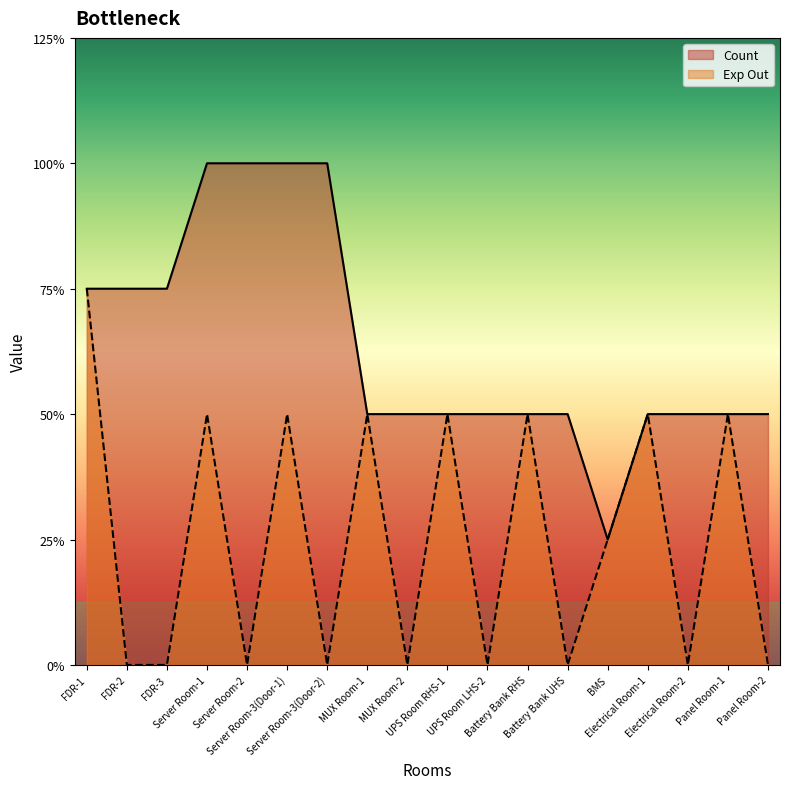

True or false: Count has more than 0 points higher than both neighbors.

False